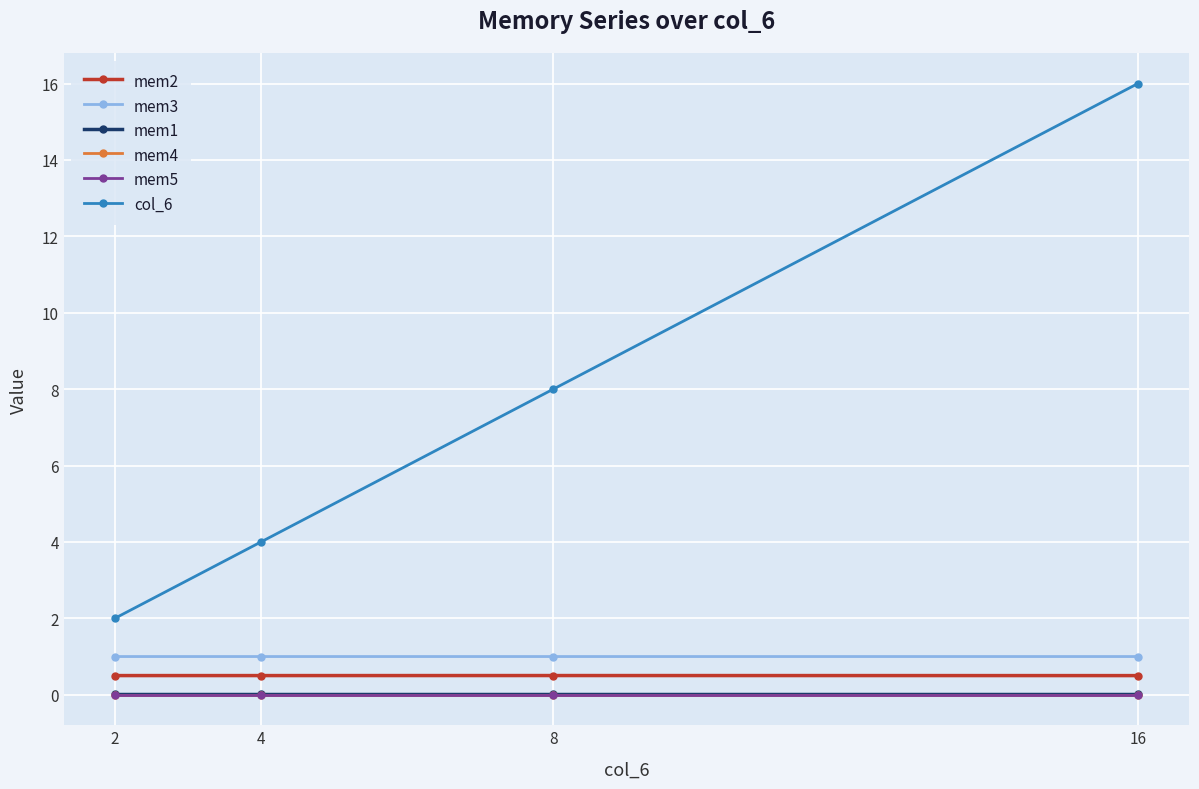

What is the sum of all mem3 values?

4.0